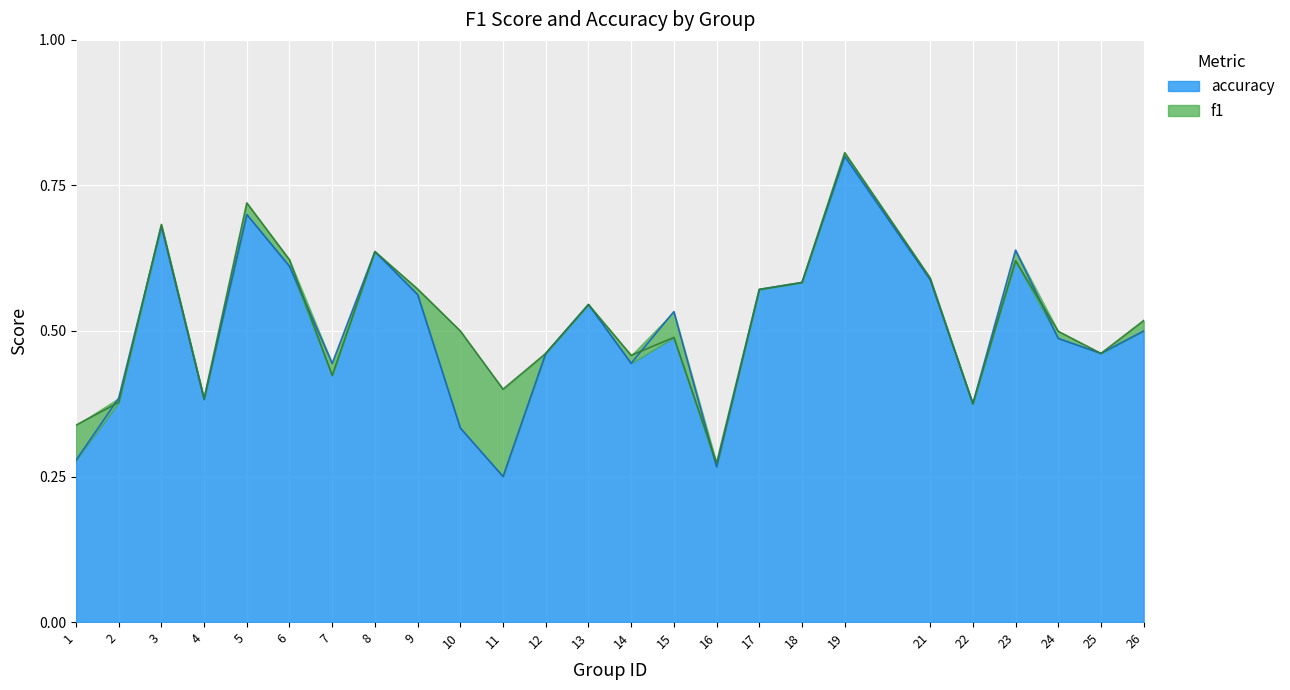

Which category has the lowest value in the f1 series?

16